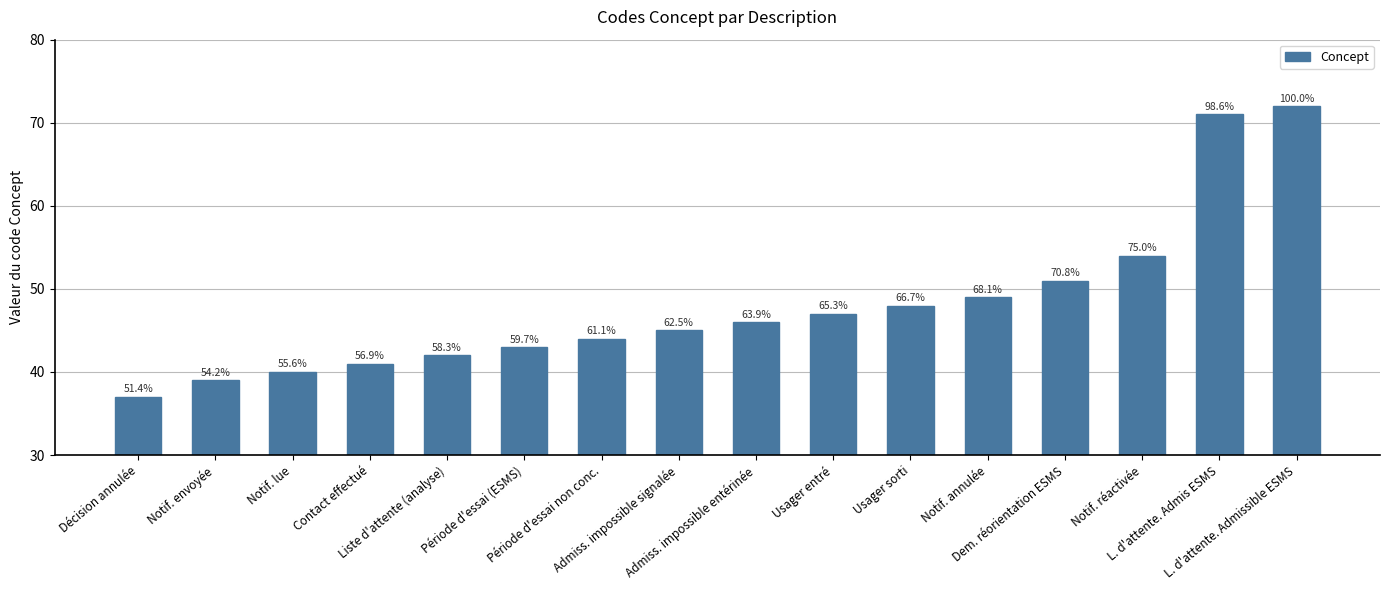

Does the chart contain any negative values?

No